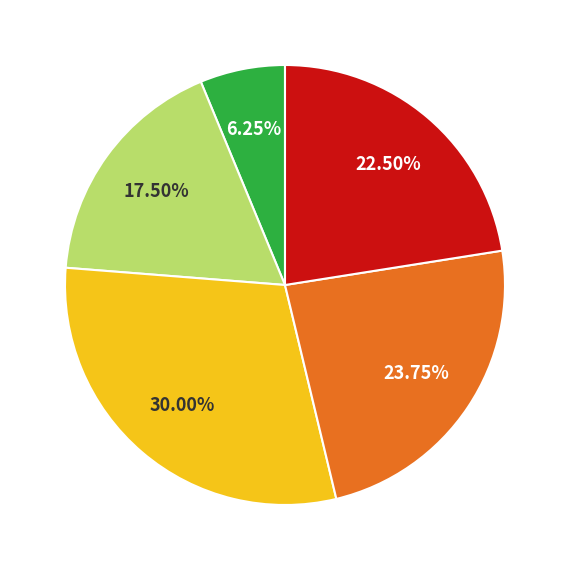

Is there a majority slice in this chart?

No